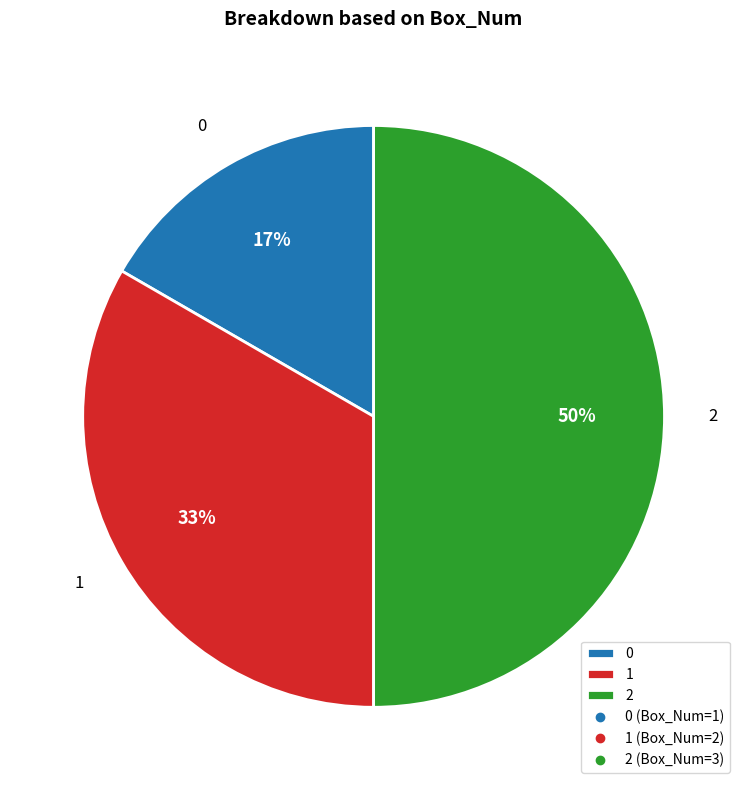

Is 1 the majority of the pie?

No